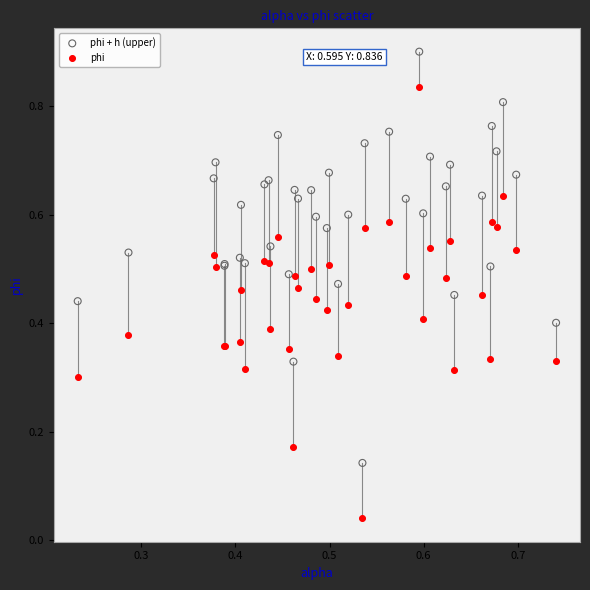

Which series reaches the minimum Y coordinate?

phi